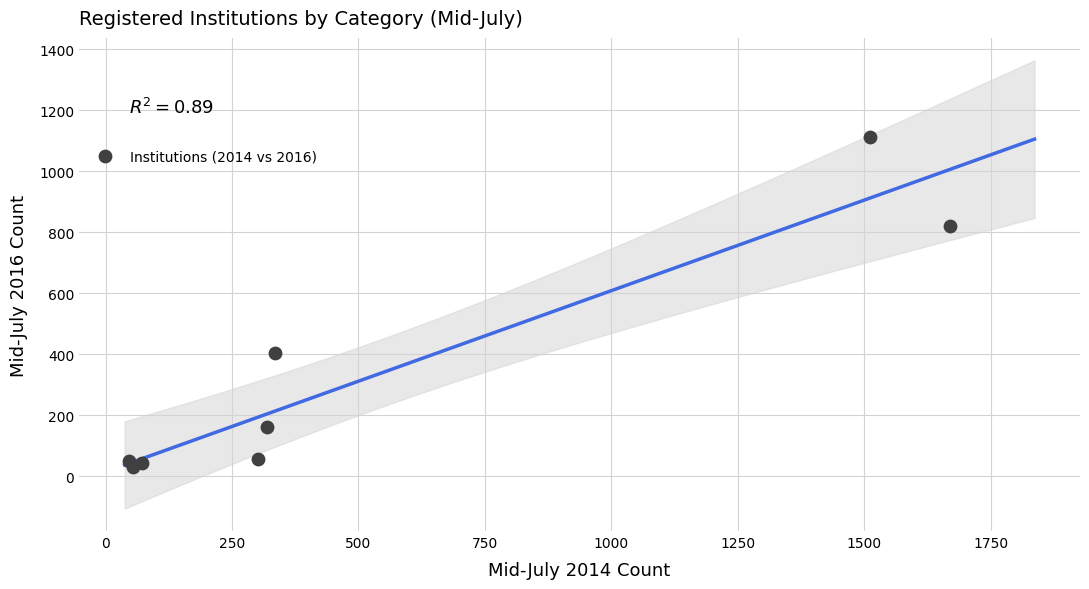

What Y value in the scatter plot is closest to 572?

403